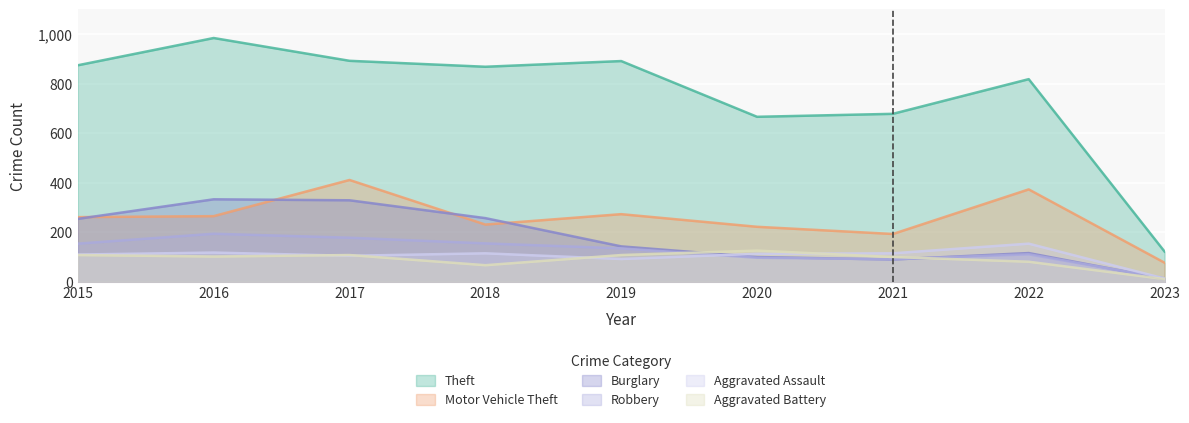

Reading left to right, list all the values displayed in this chart.

Theft: 2015=874	2016=984	2017=892	2018=868	2019=891	2020=666	2021=678	2022=818	2023=122
Motor Vehicle Theft: 2015=261	2016=265	2017=411	2018=231	2019=273	2020=222	2021=193	2022=373	2023=77
Burglary: 2015=254	2016=333	2017=329	2018=257	2019=143	2020=100	2021=90	2022=116	2023=12
Robbery: 2015=154	2016=194	2017=178	2018=155	2019=135	2020=97	2021=91	2022=111	2023=14
Aggravated Assault: 2015=110	2016=118	2017=105	2018=115	2019=92	2020=113	2021=115	2022=154	2023=13
Aggravated Battery: 2015=108	2016=102	2017=108	2018=67	2019=108	2020=126	2021=100	2022=81	2023=11